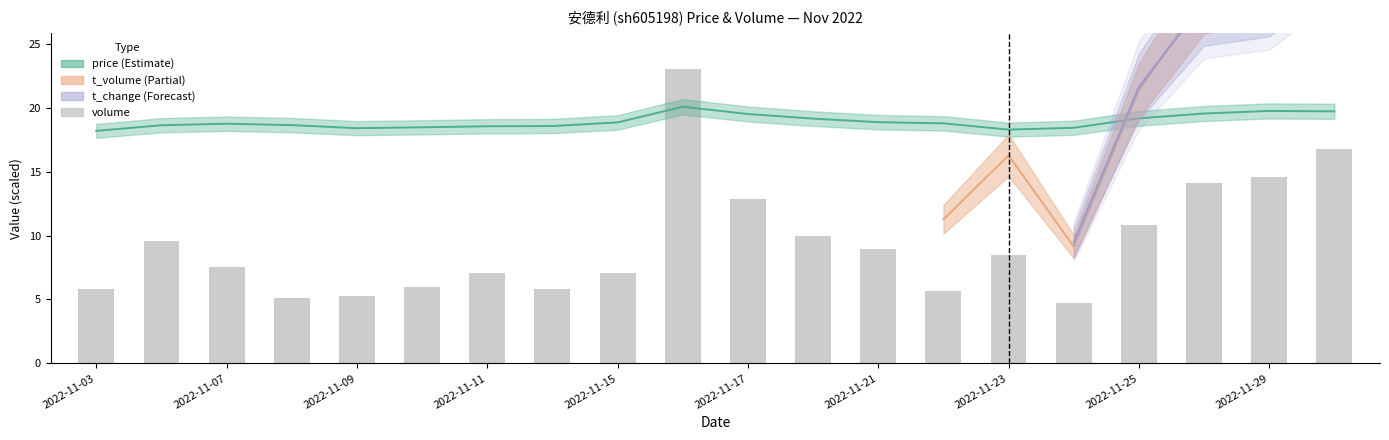

Which series has the largest total across all categories?

price